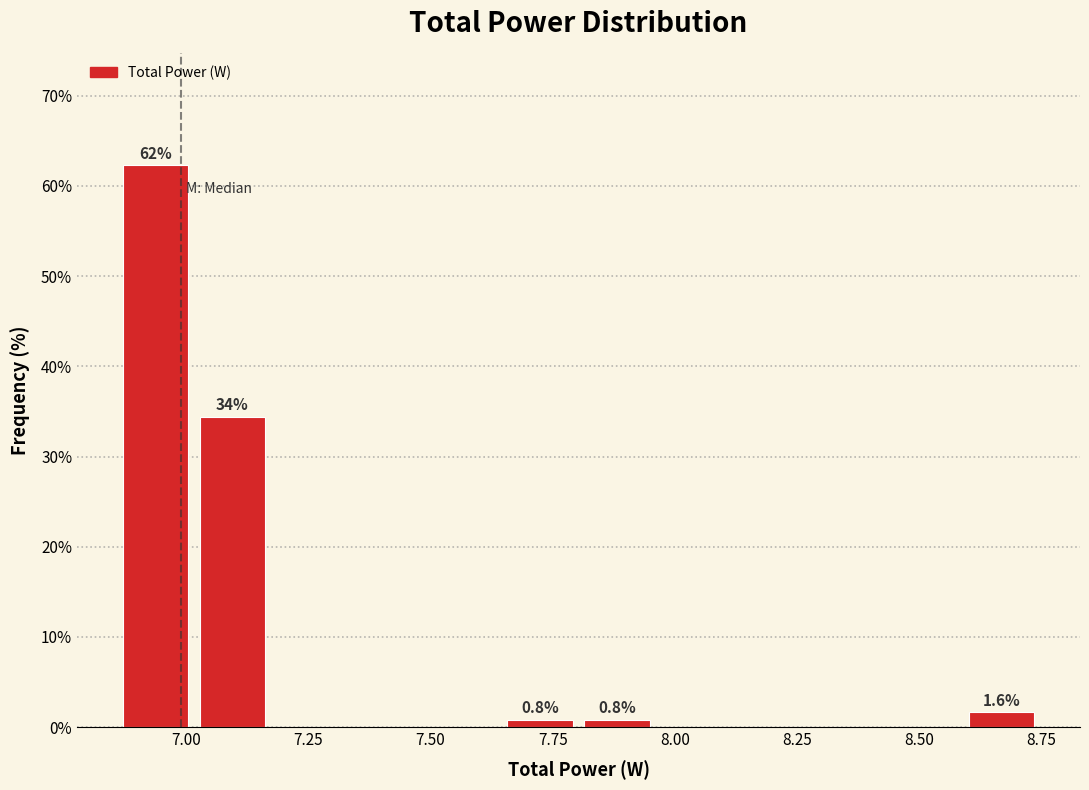

Around what value on the x-axis is the tallest bar? Give the approximate position of its centre, as read against the axis.

6.95